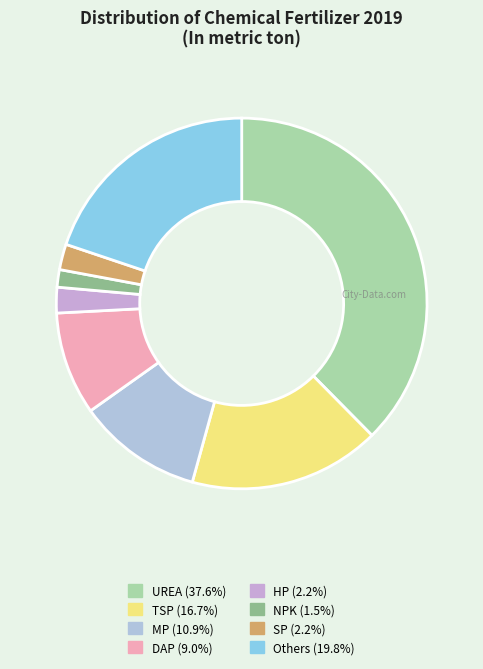

Which slice is the smallest?

NPK